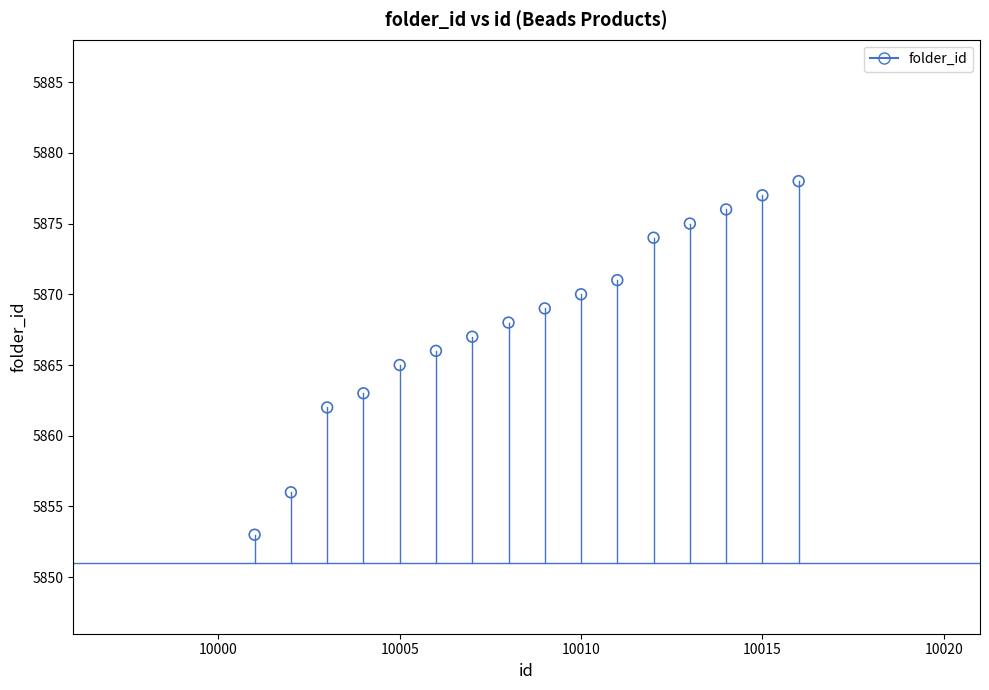

What is the range of Y values (max minus min)?

25